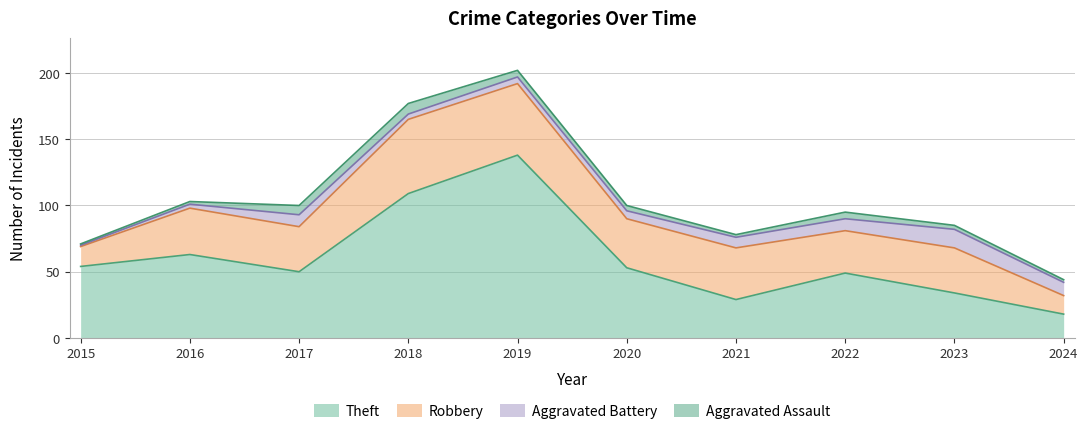

True or false: Aggravated Assault and Theft cross at least once.

False